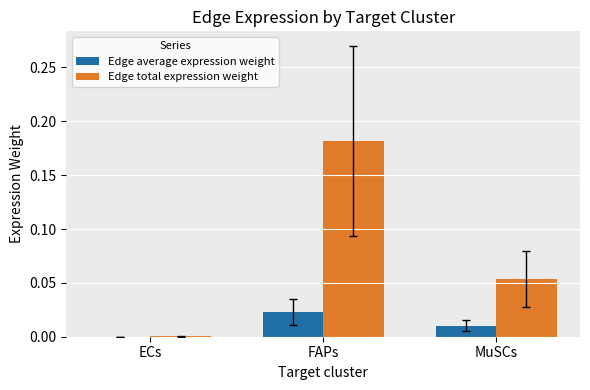

Between ECs and FAPs, which series saw the biggest shift?

Edge total expression weight